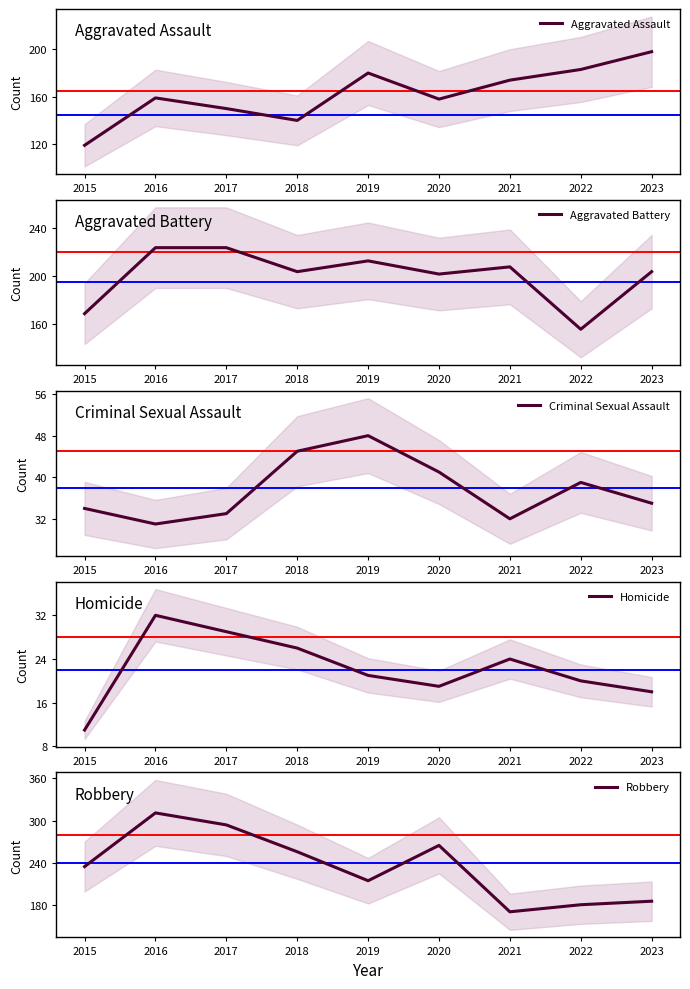

At which category is the sum across all series the highest?

2016